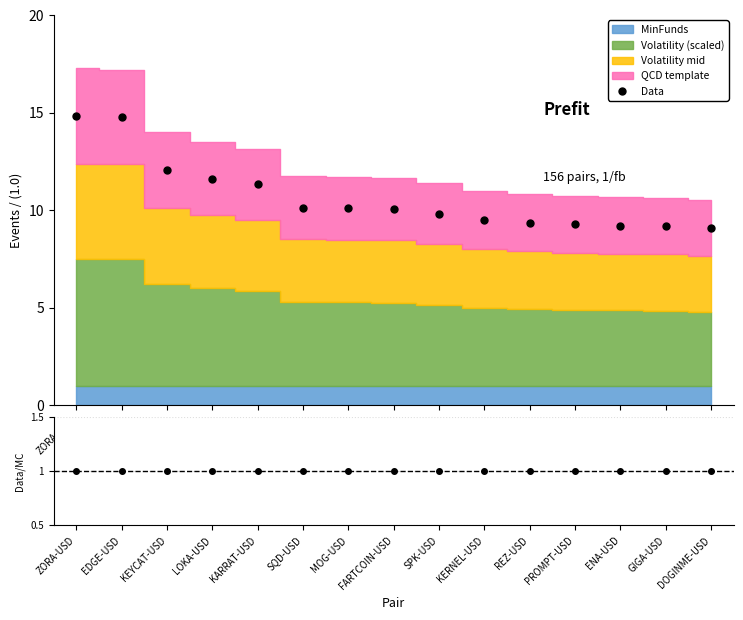

What is the value of the Data/MC point at the 2nd from the left?

1.0